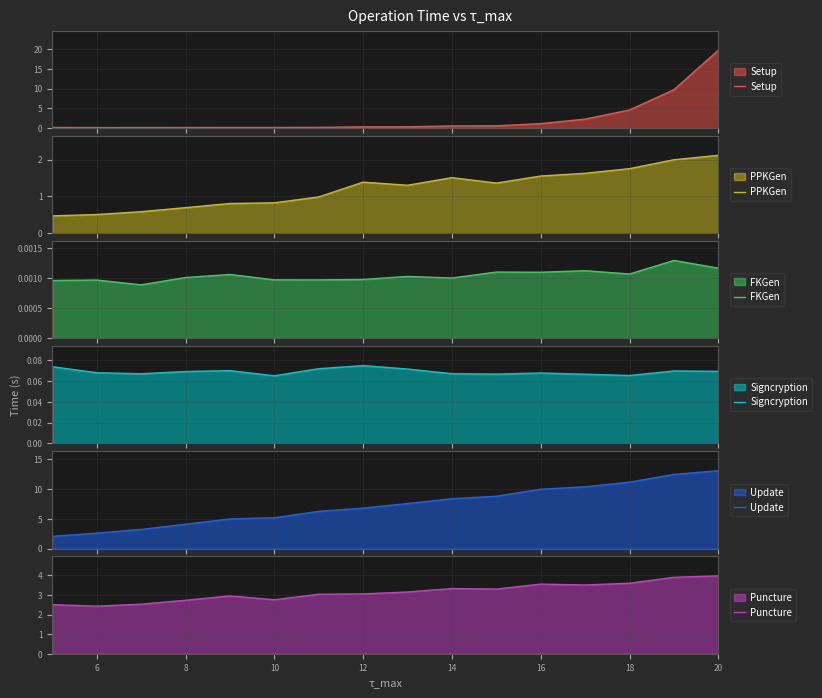

What is the maximum value for Setup?

19.7